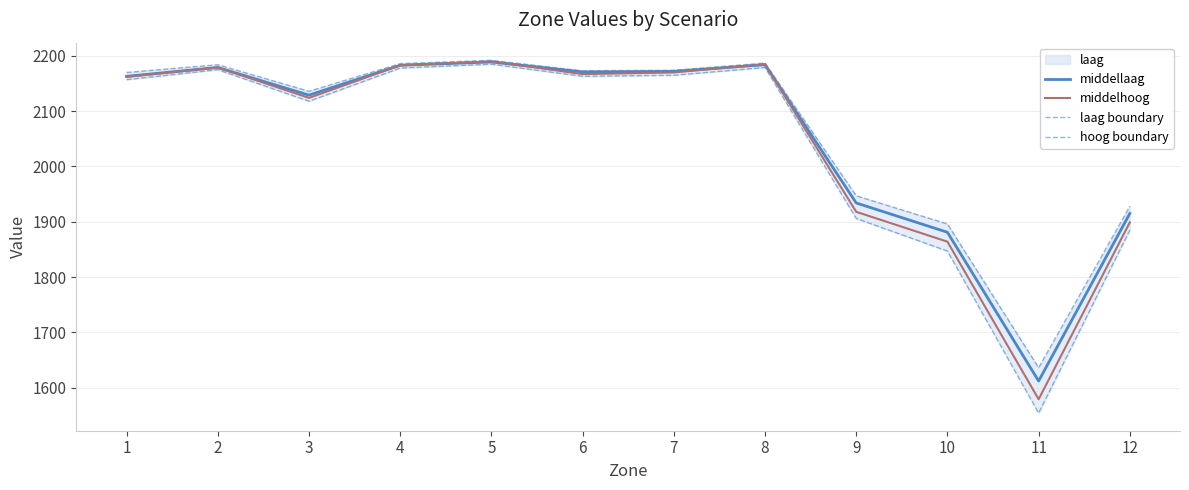

At which category does the chart reach its minimum across all series?

11